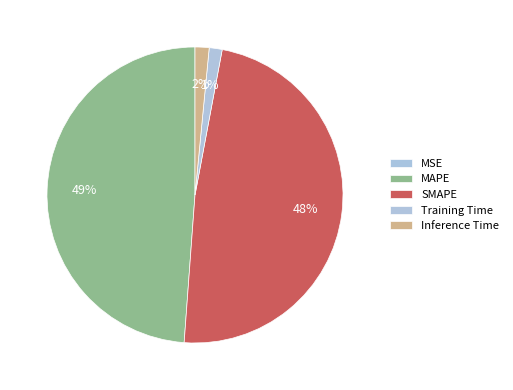

How many segments does this pie chart have?

5